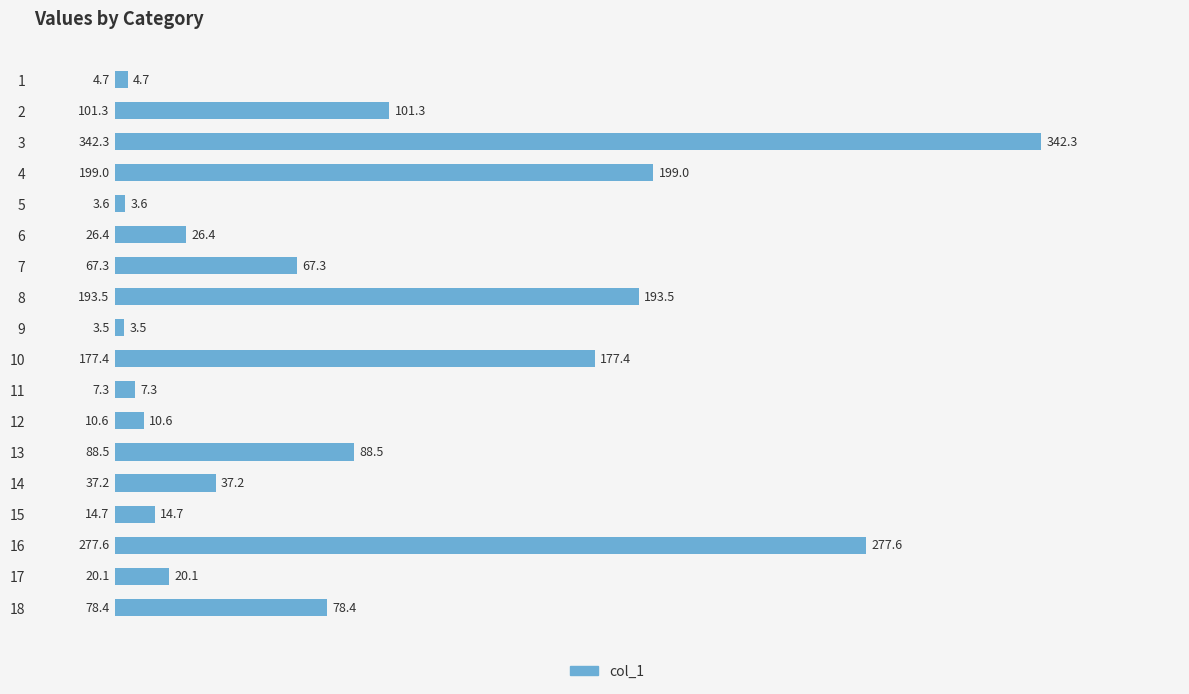

Rank the categories by value from lowest to highest.

9, 5, 1, 11, 12, 15, 17, 6, 14, 7, 18, 13, 2, 10, 8, 4, 16, 3